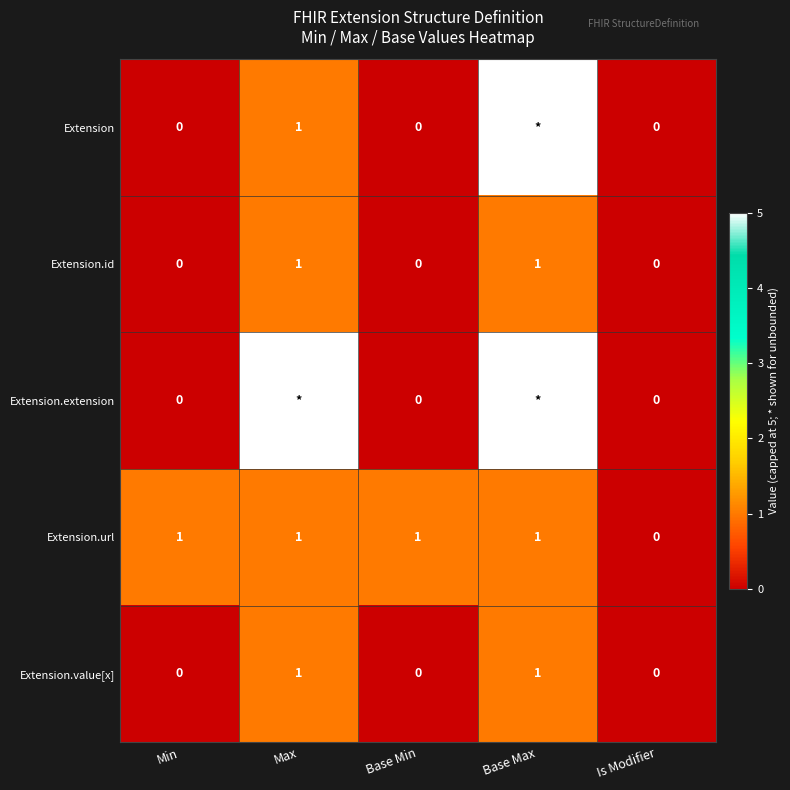

Count the Extension.id values in the range 0 to 1.

5